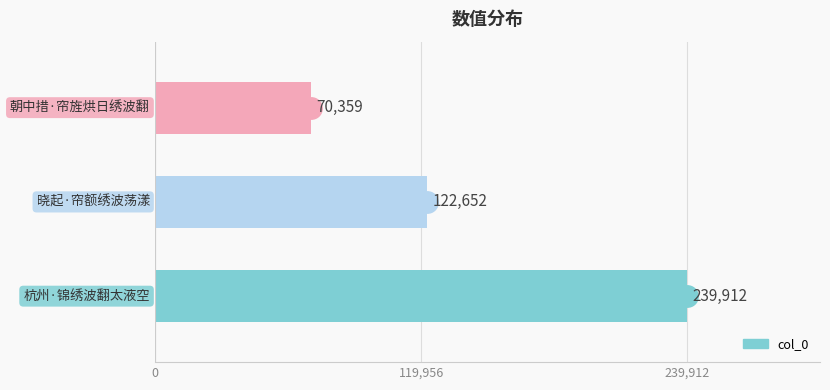

Reading bottom to top, extract all data points from this chart.

239912	122652	70359